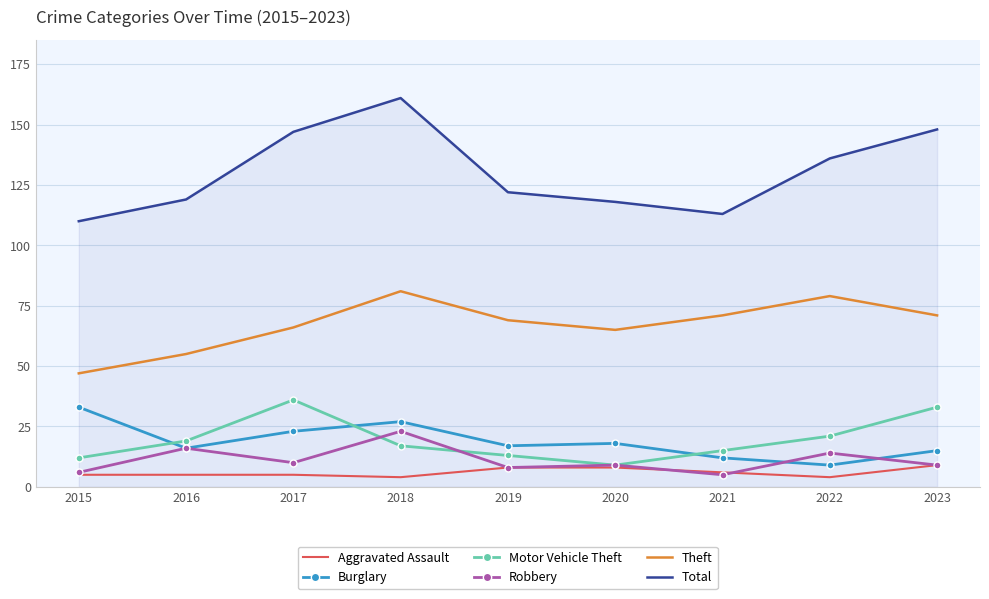

Reading right to left, extract all data points from this chart.

Aggravated Assault: 2023=9	2022=4	2021=6	2020=8	2019=8	2018=4	2017=5	2016=5	2015=5
Burglary: 2023=15	2022=9	2021=12	2020=18	2019=17	2018=27	2017=23	2016=16	2015=33
Motor Vehicle Theft: 2023=33	2022=21	2021=15	2020=9	2019=13	2018=17	2017=36	2016=19	2015=12
Robbery: 2023=9	2022=14	2021=5	2020=9	2019=8	2018=23	2017=10	2016=16	2015=6
Theft: 2023=71	2022=79	2021=71	2020=65	2019=69	2018=81	2017=66	2016=55	2015=47
Total: 2023=148	2022=136	2021=113	2020=118	2019=122	2018=161	2017=147	2016=119	2015=110